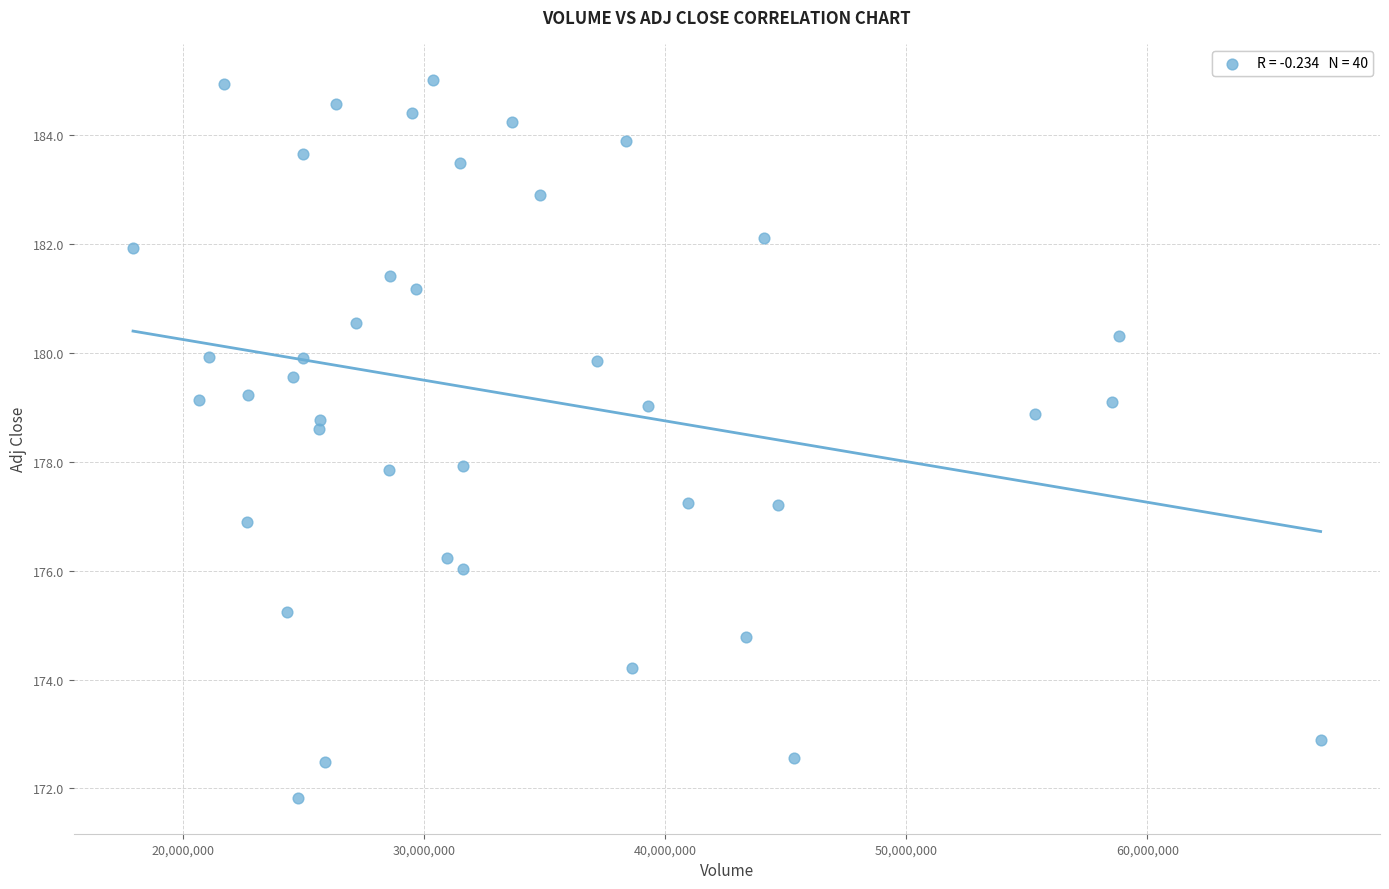

What is the range of X values (max minus min)?

49249800.0